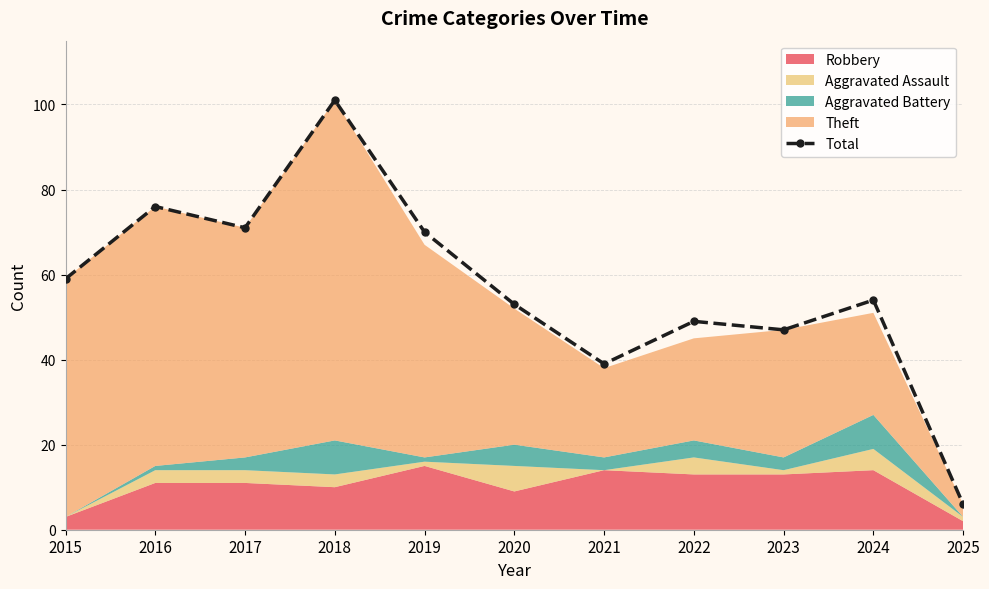

What is the greatest value displayed?

101